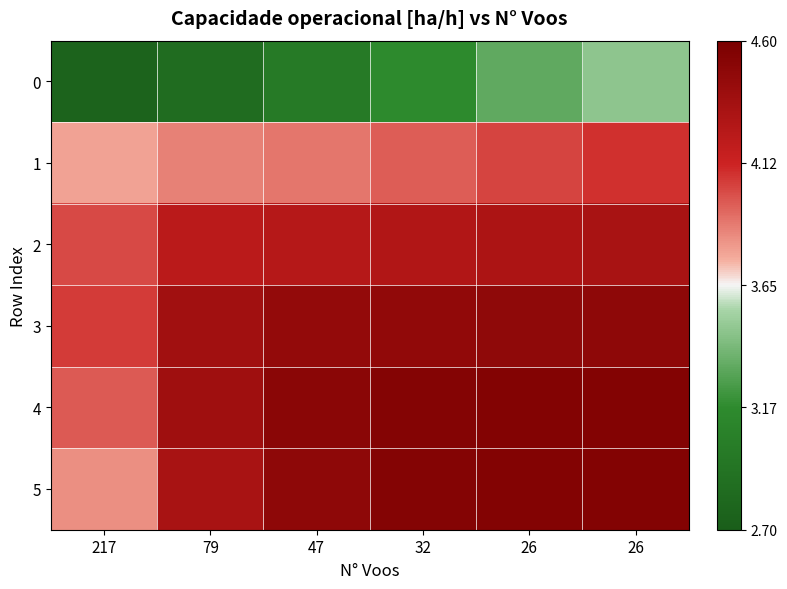

List the series in order of their peak value, highest first.

5, 4, 3, 2, 1, 0